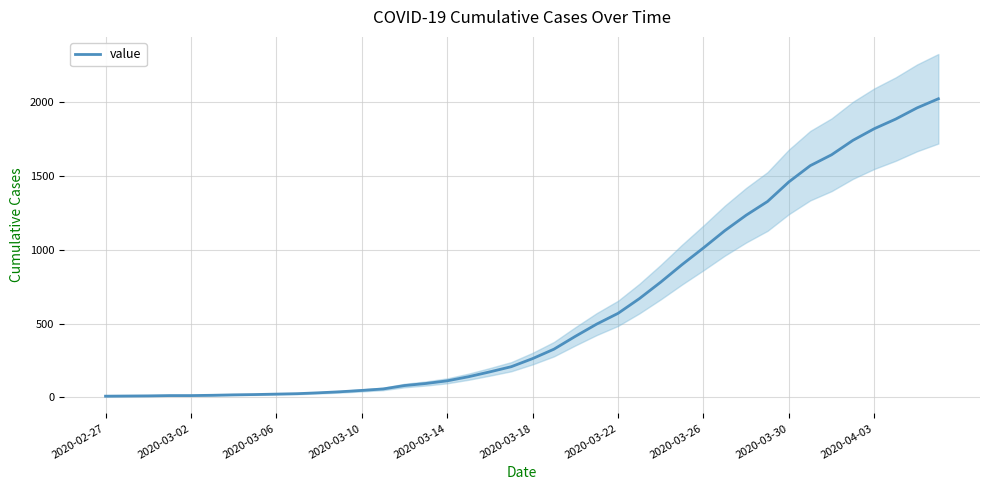

What is the value of the 18th point from the left?

139